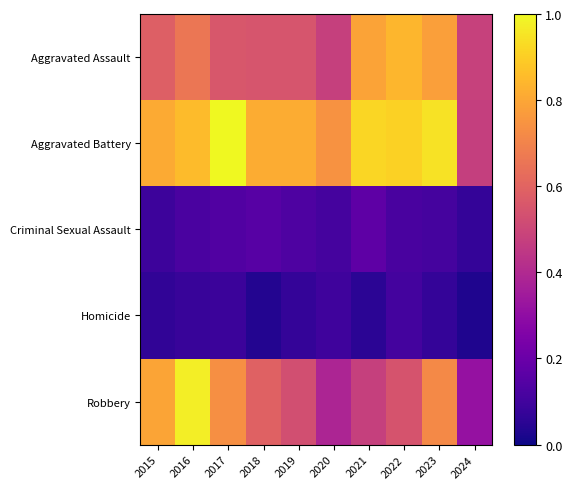

Between 2015 and 2019, which is larger?

2015